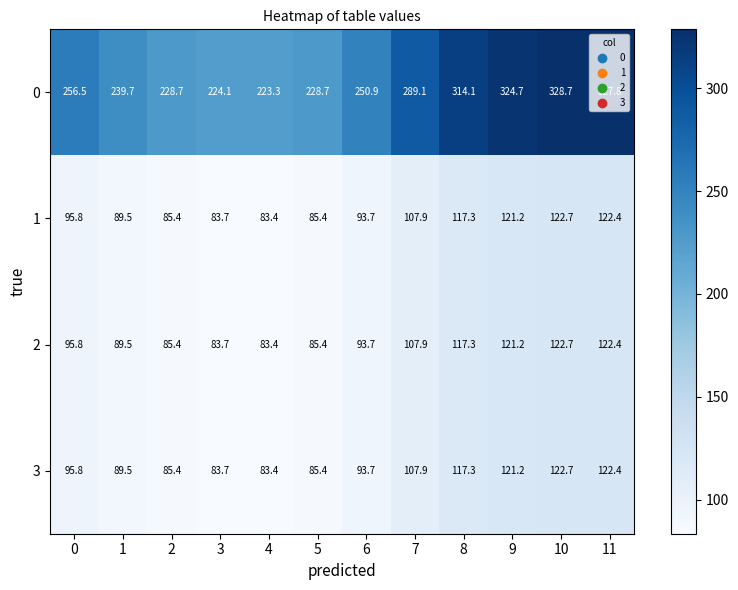

Which series changed the most between 6 and 11?

0